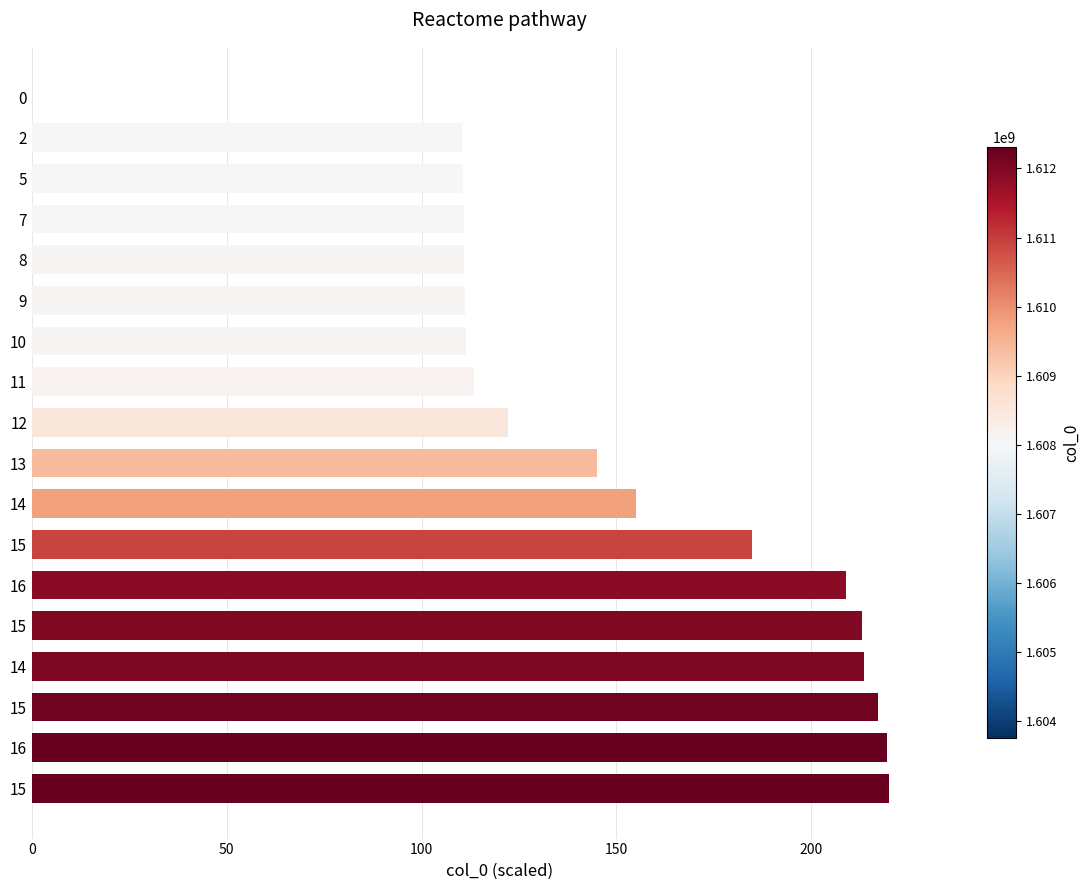

How many series are shown in this chart?

1